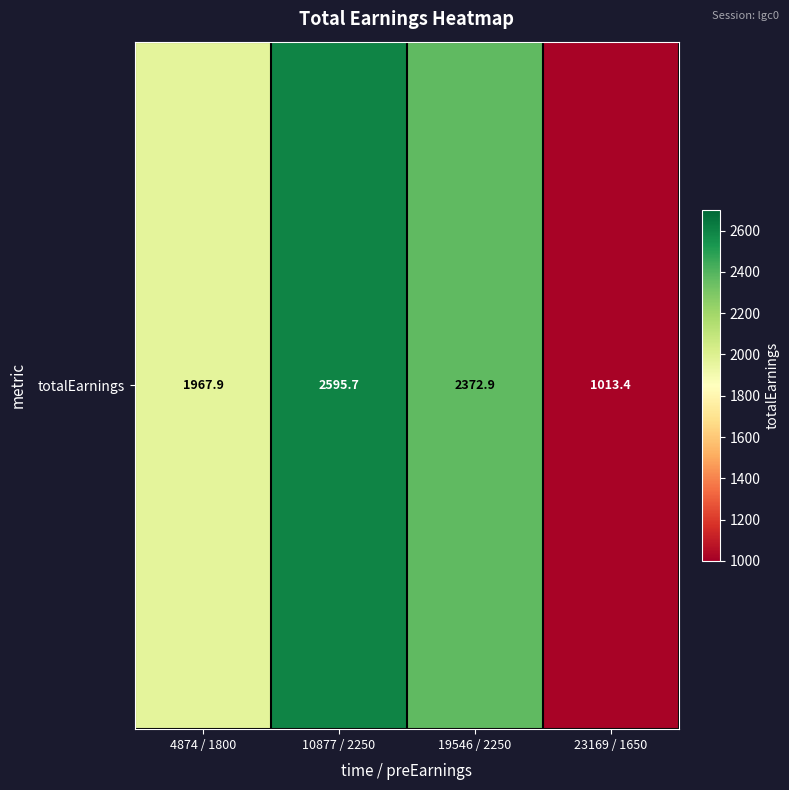

Read the value at 23169 / 1650.

1013.4